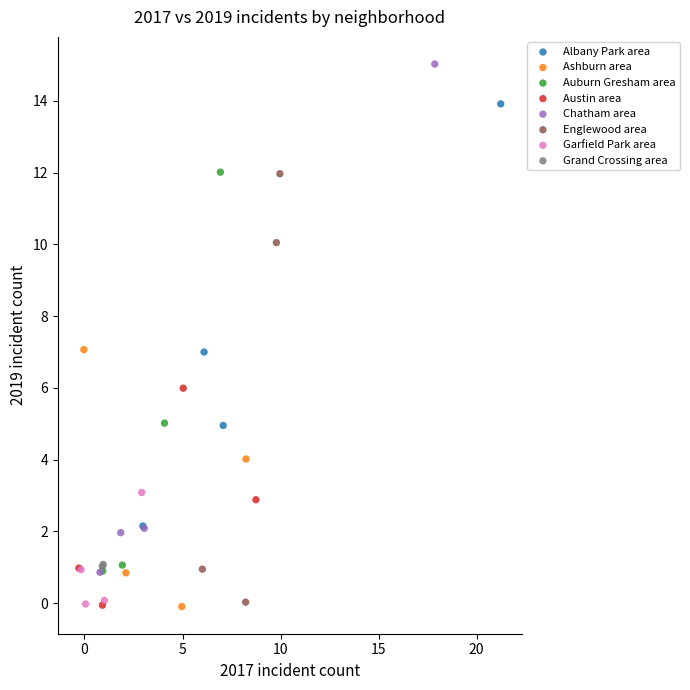

Which series contains the highest Y value?

Chatham area